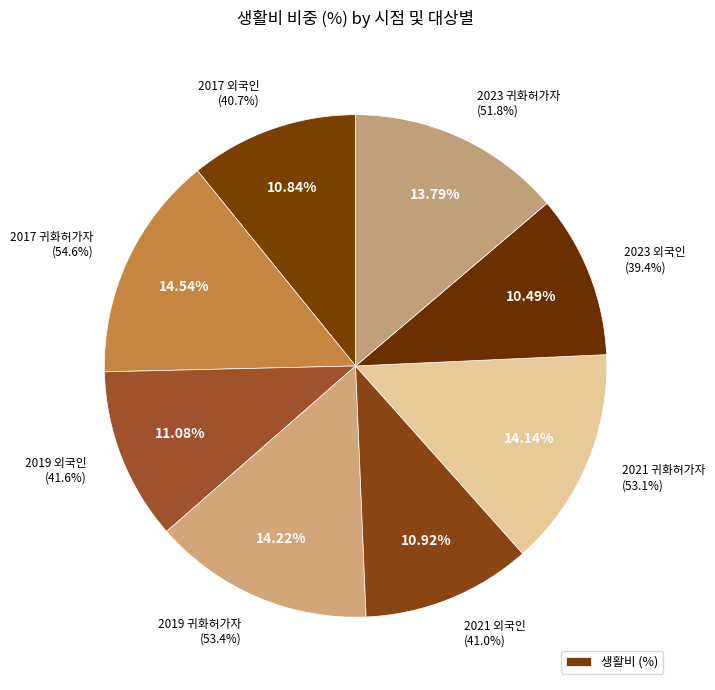

Approximately how many times larger is the value at 2023 귀화허가자 compared to 2023 외국인?

1.3